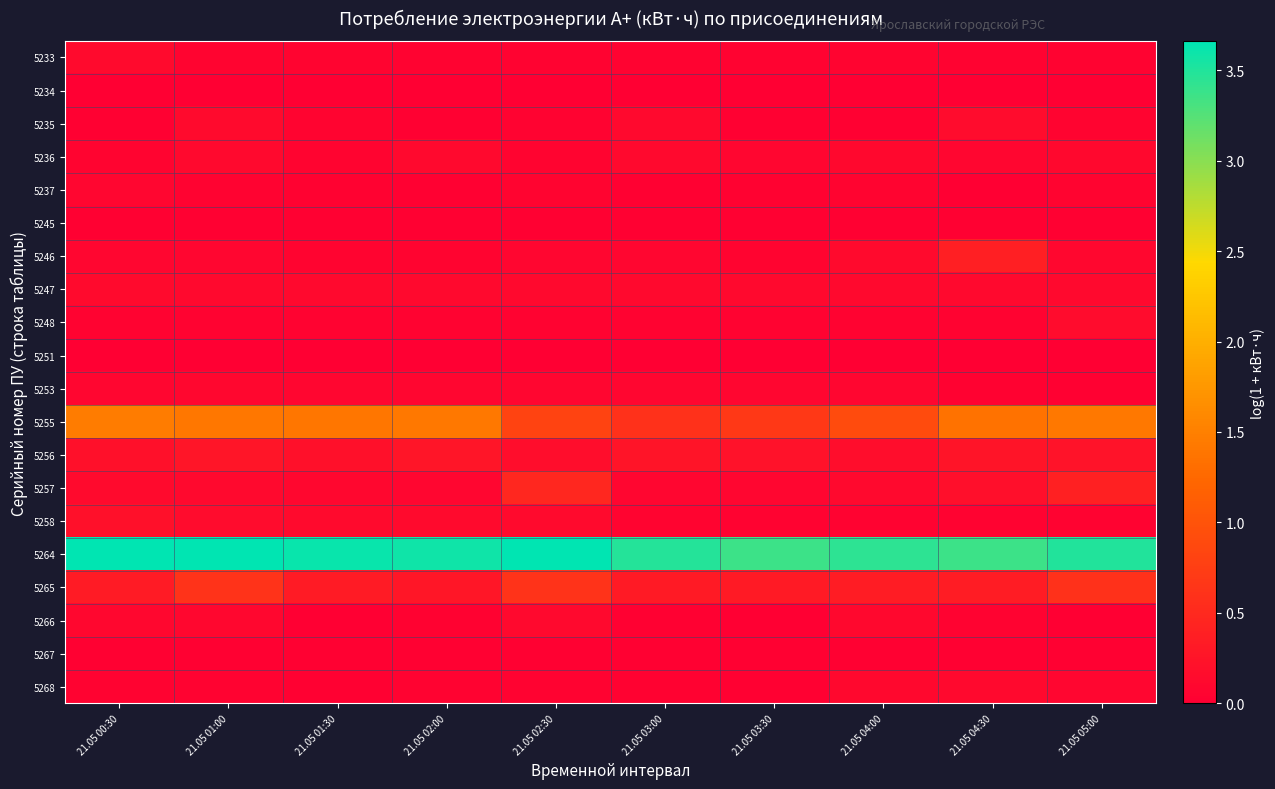

At how many categories does at least one series exceed 1?

10